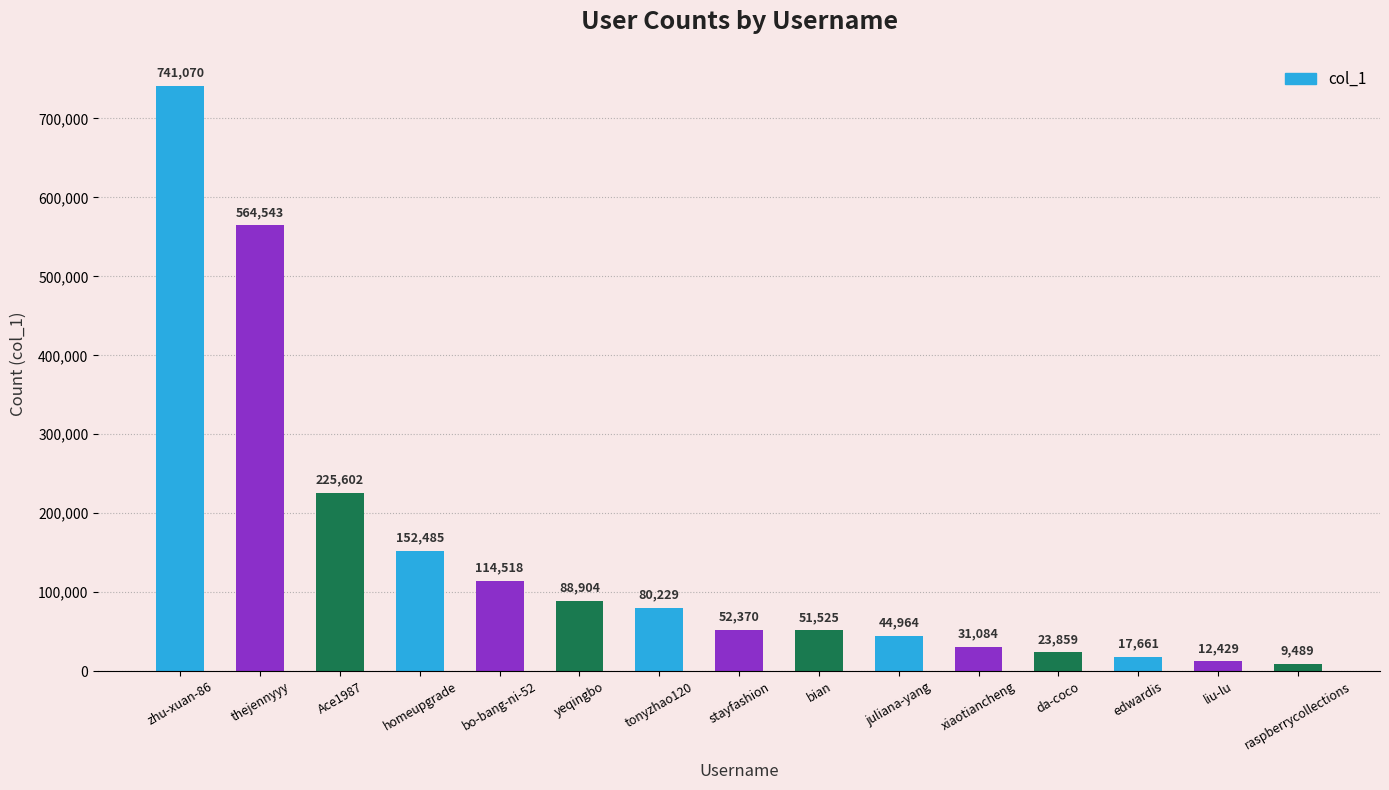

Reading left to right, what are all the values shown in this chart?

741070	564543	225602	152485	114518	88904	80229	52370	51525	44964	31084	23859	17661	12429	9489